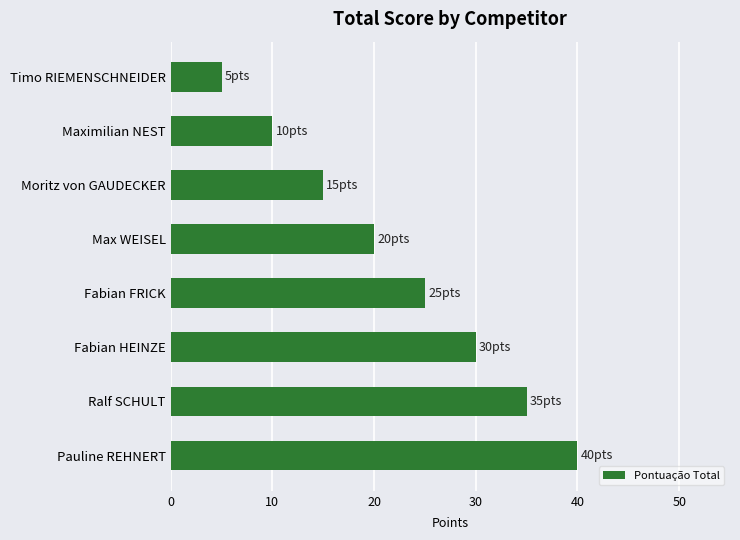

How many values are between 15 and 35?

5